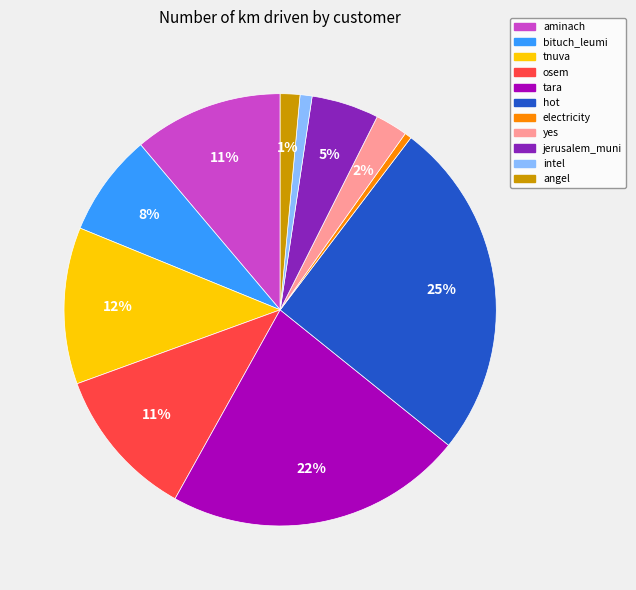

What is the largest slice in the pie chart?

hot